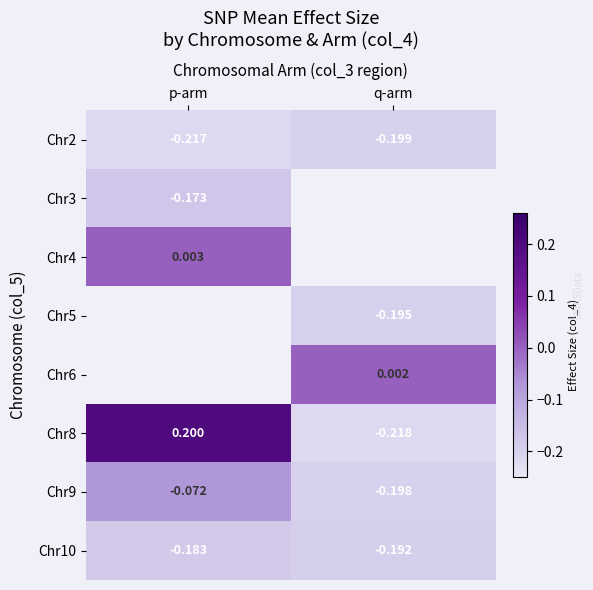

List the labels in order of Chr9 value, smallest first.

q-arm, p-arm